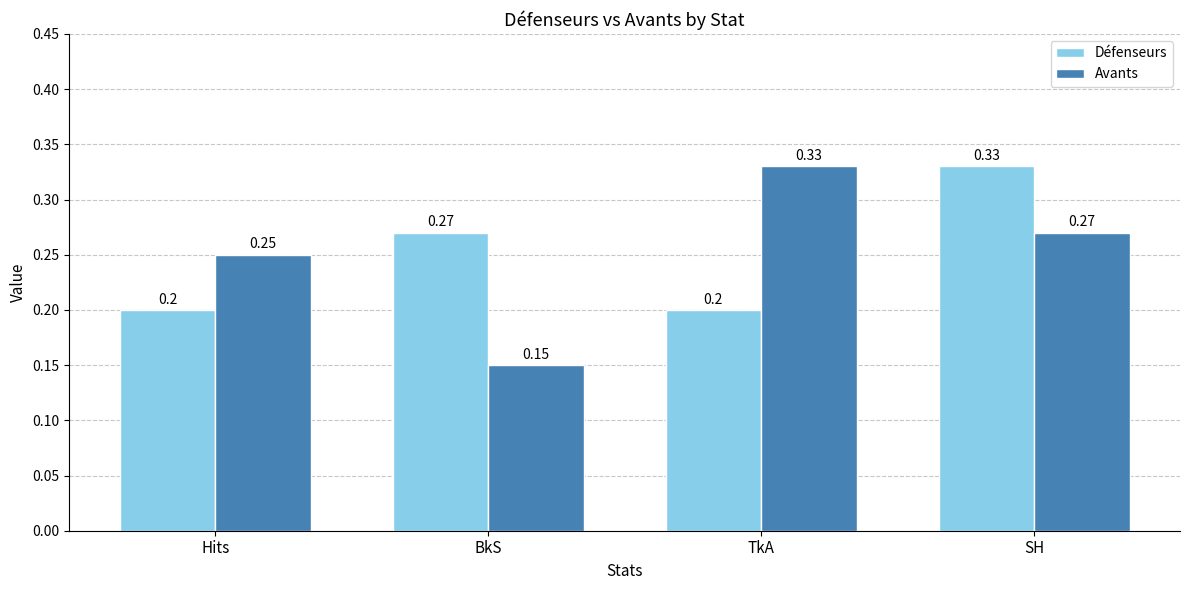

Which category has the highest value in the Avants series?

TkA